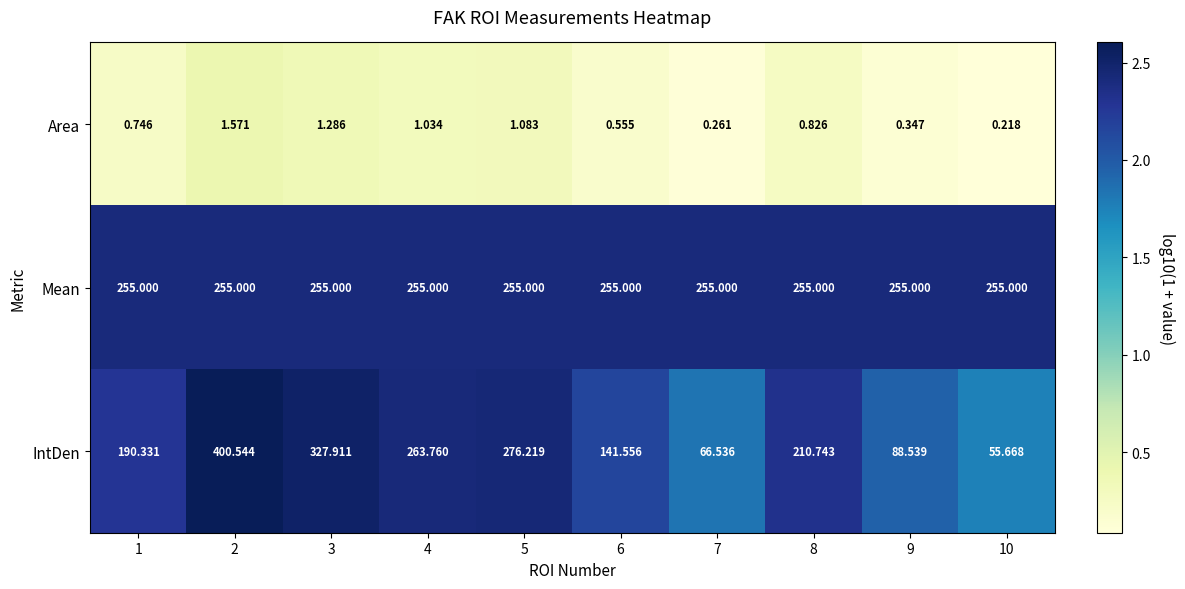

List the series in order of their peak value, lowest first.

Area, Mean, IntDen